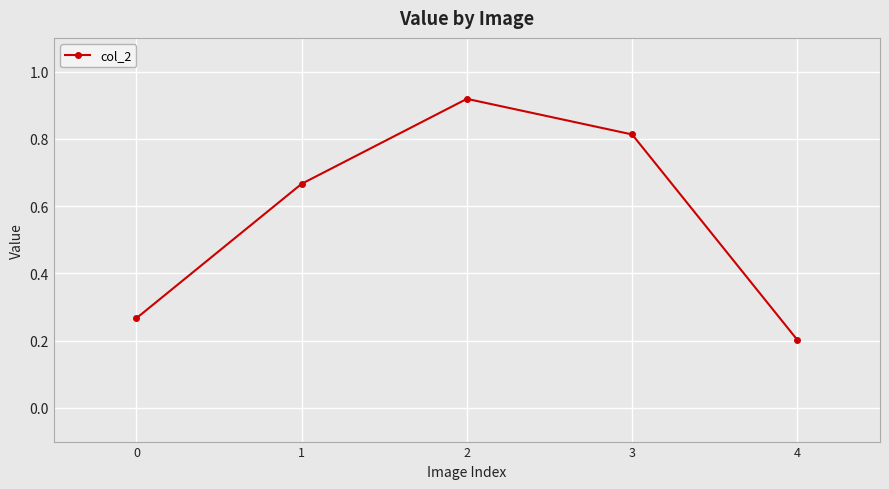

What is the value of the 5th point from the left?

0.2